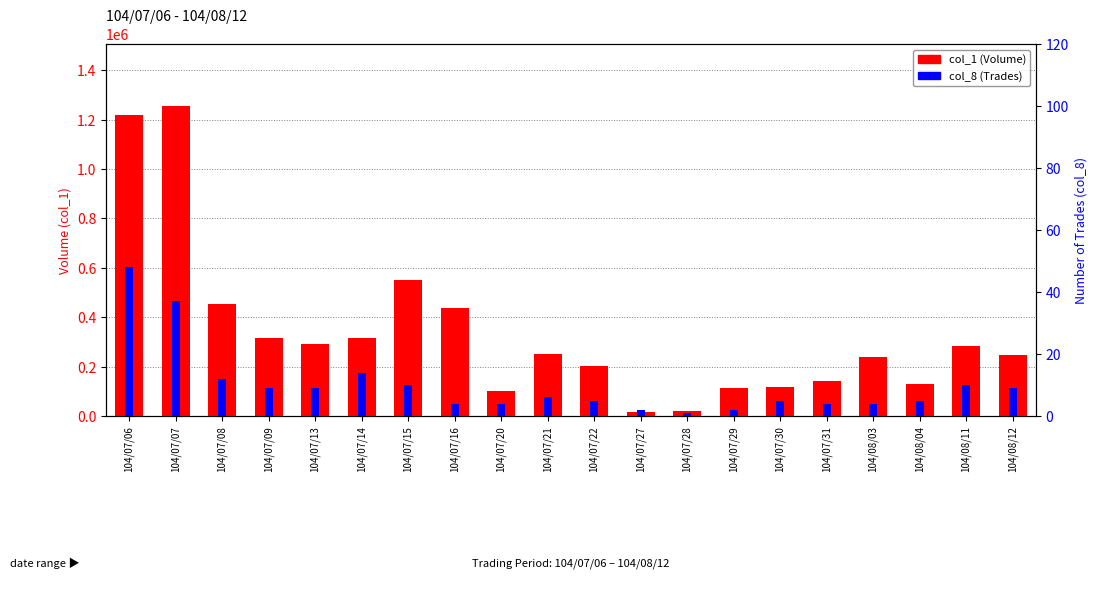

At how many categories does at least one series exceed 32408?

18